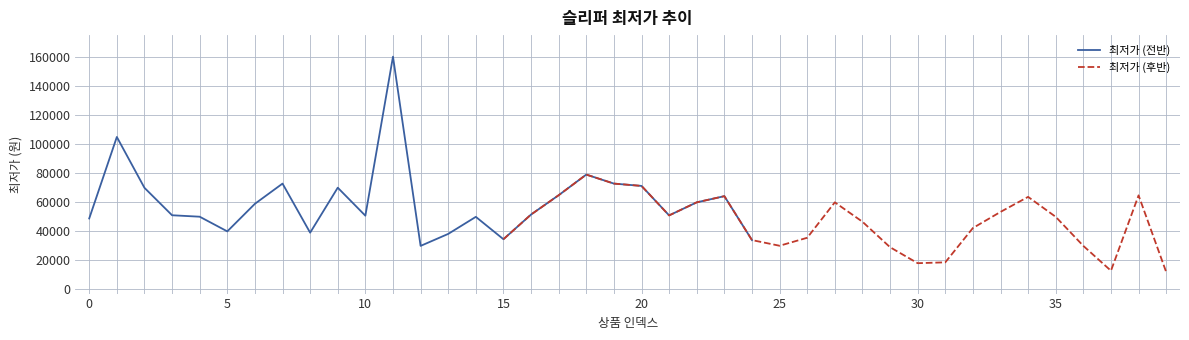

What is the maximum value for 최저가 (전반)?

160200